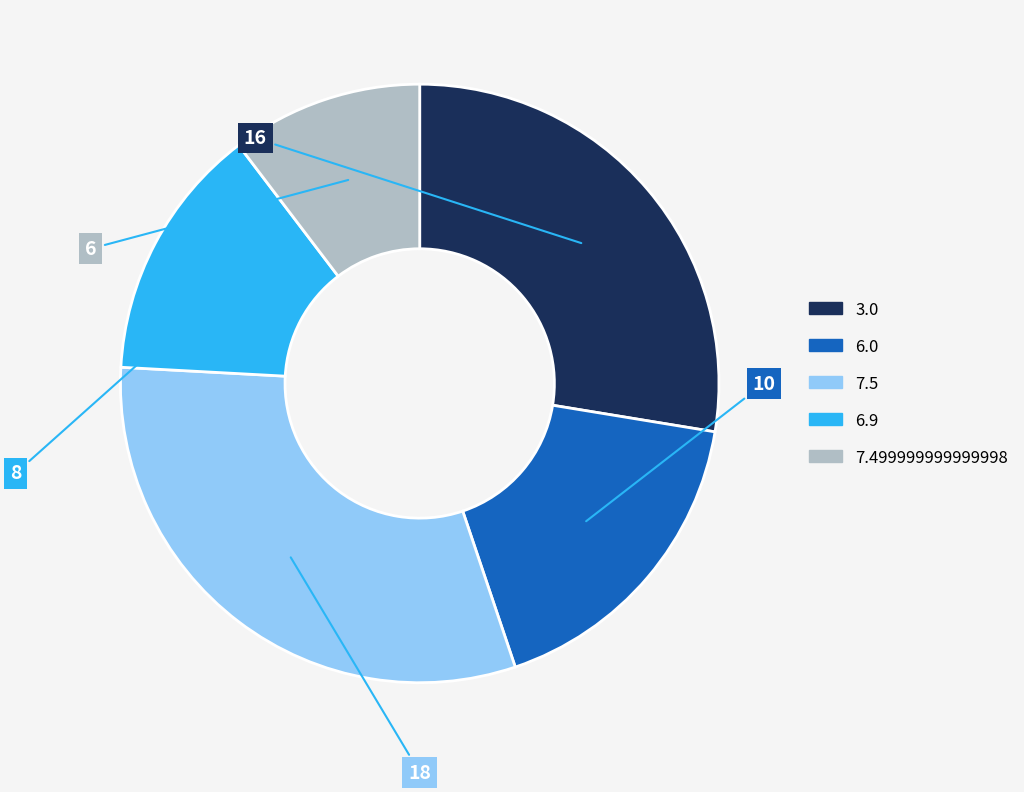

True or false: 6.0 accounts for 17% of the total.

True